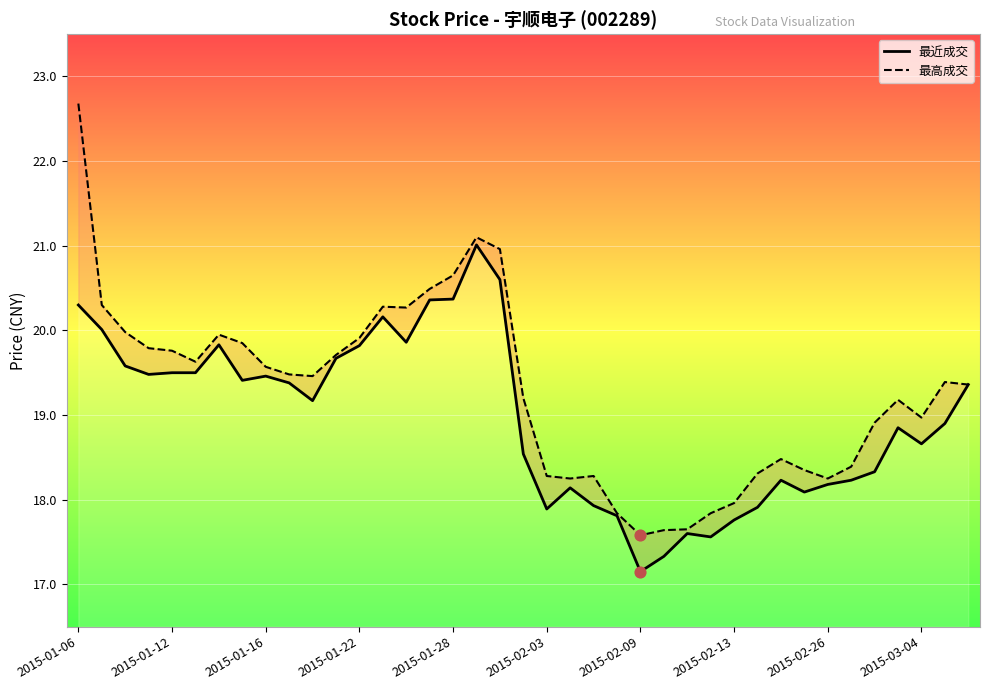

At which category is the sum across all series the highest?

2015-01-06